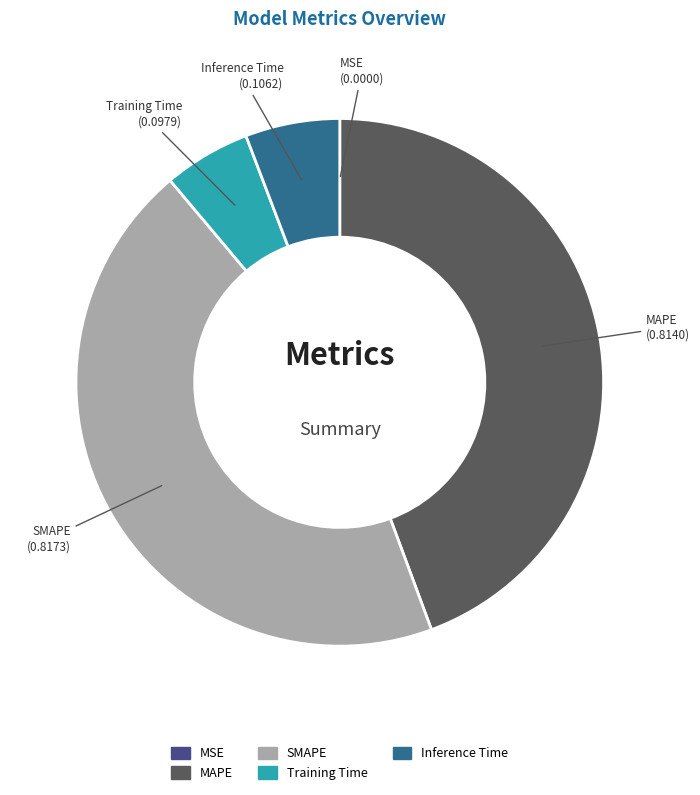

Does any single category account for the majority?

No